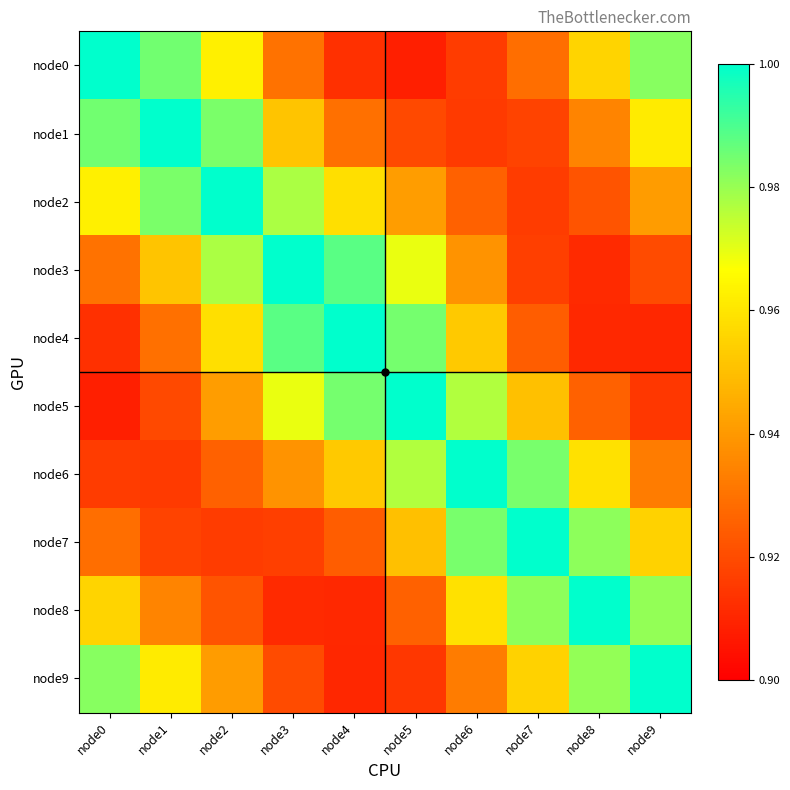

How many distinct data groups are displayed?

10